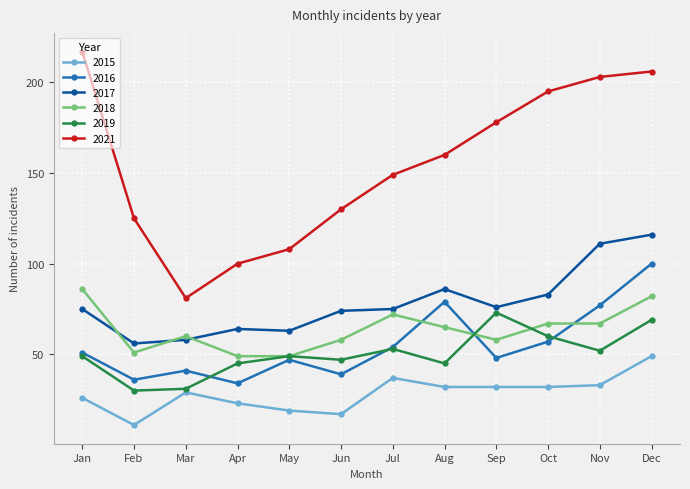

Count the number of data series in this chart.

6